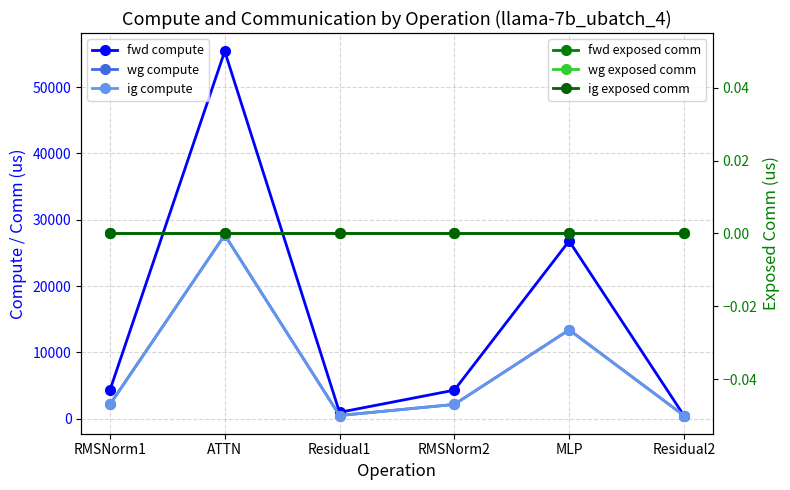

Which series has the largest total across all categories?

fwd compute